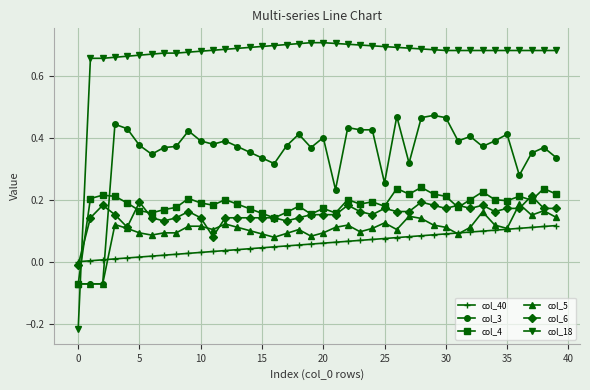

Which series has the largest total across all categories?

col_18